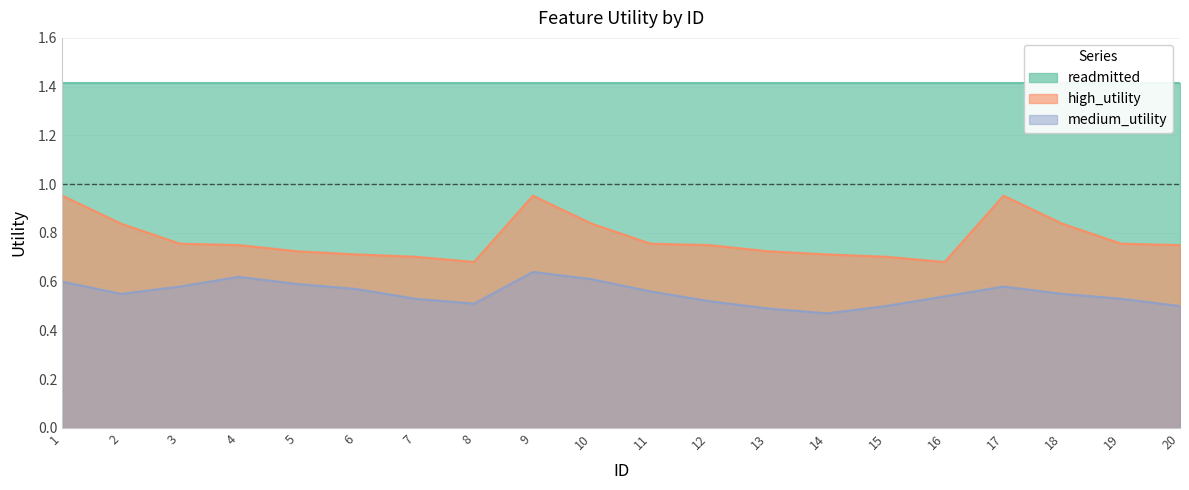

At which label is high_utility closest to 0?

8